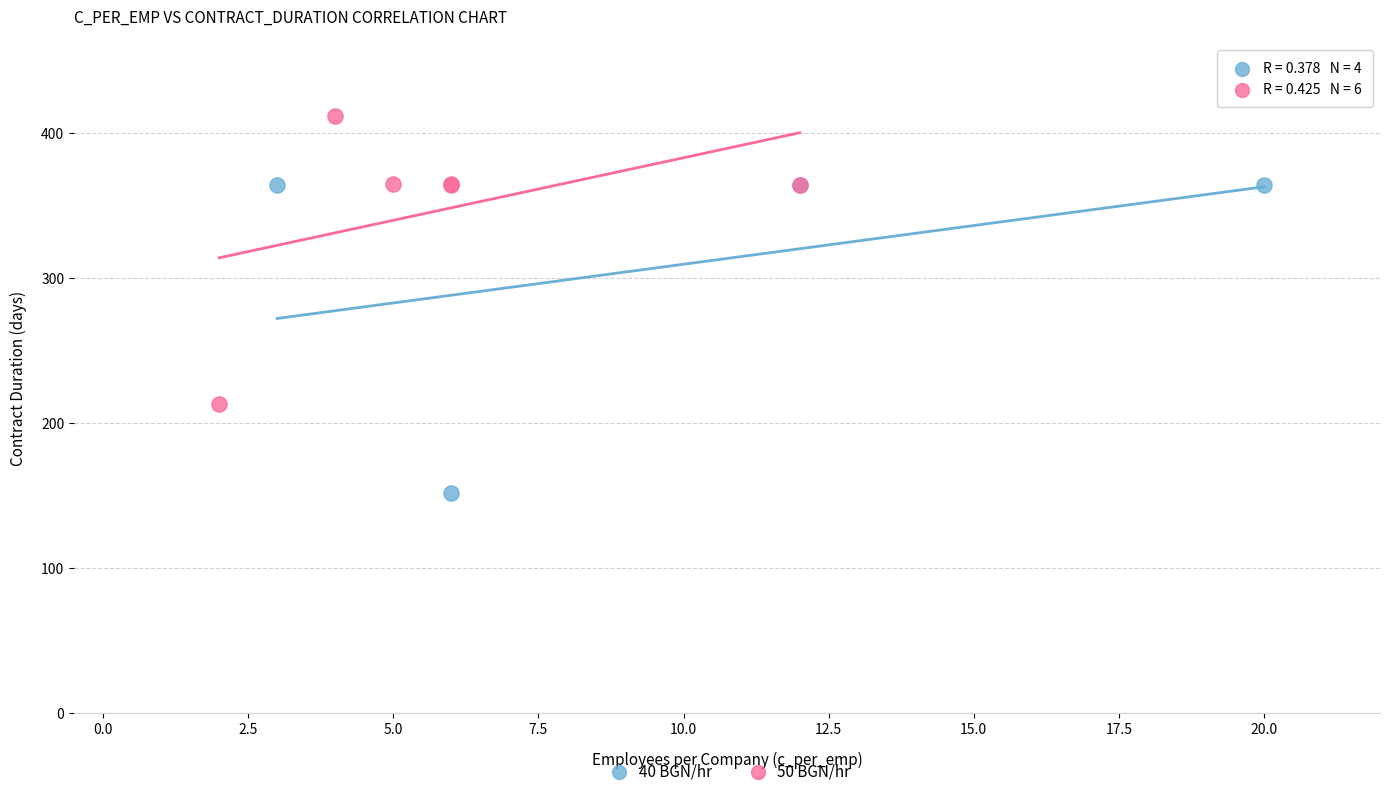

Which series reaches the maximum Y coordinate?

50 BGN/hr